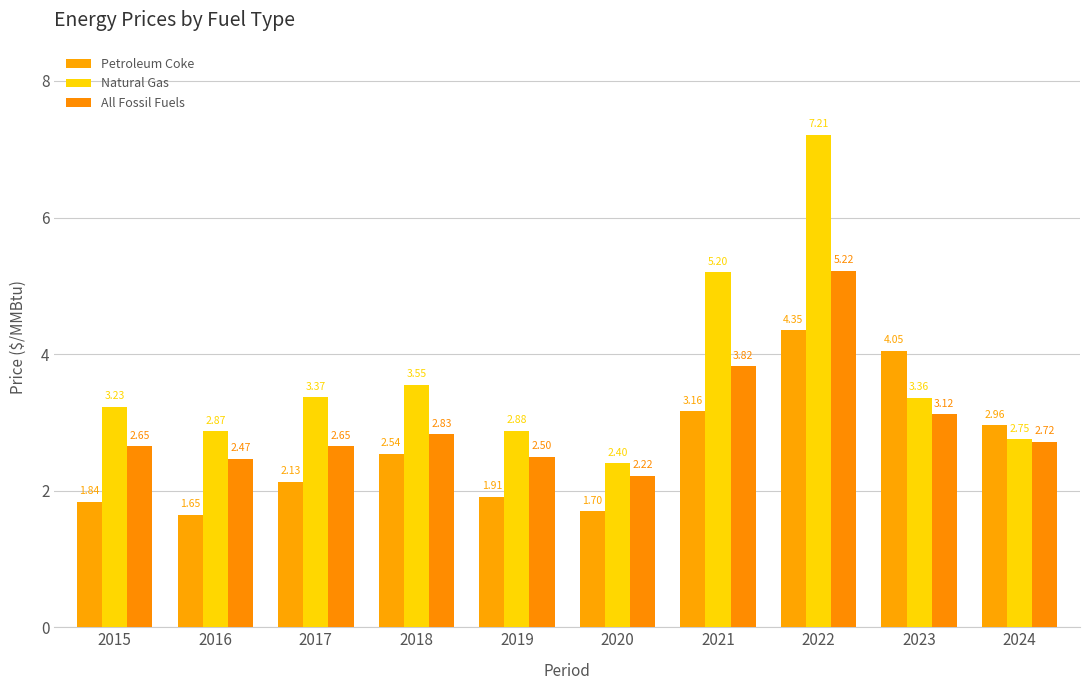

What are all the series names shown in the legend?

Petroleum Coke, Natural Gas, All Fossil Fuels